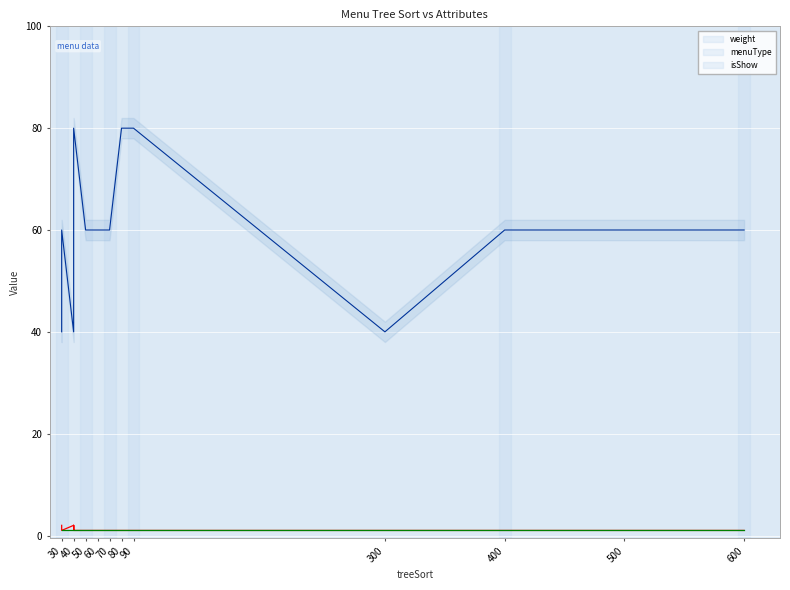

What is the value of the menuType point at the 17th from the left?

1